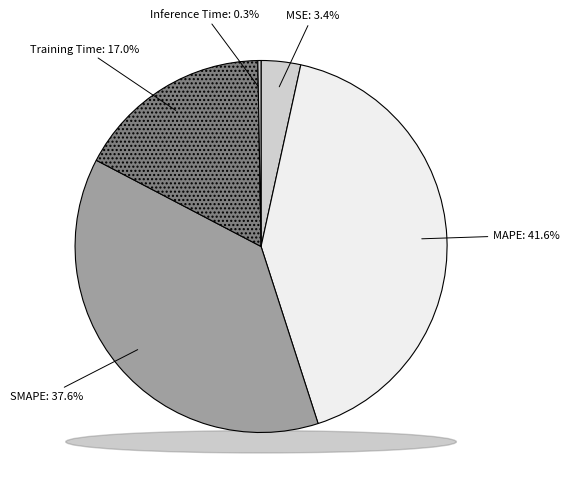

The Inference Time slice represents 1% of the pie. True or false?

False